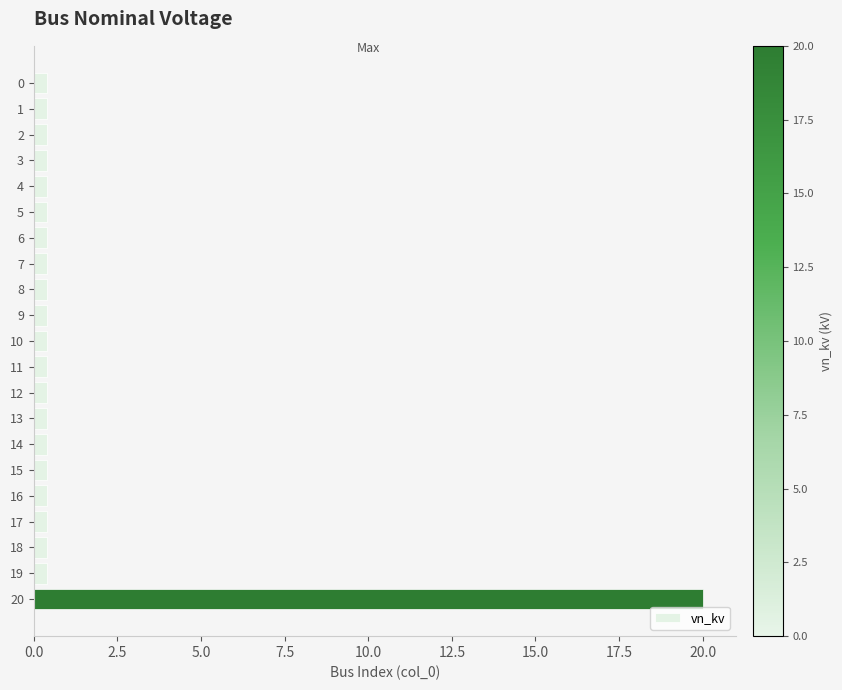

The chart shows a value of 0.4 at 9. True or false?

True